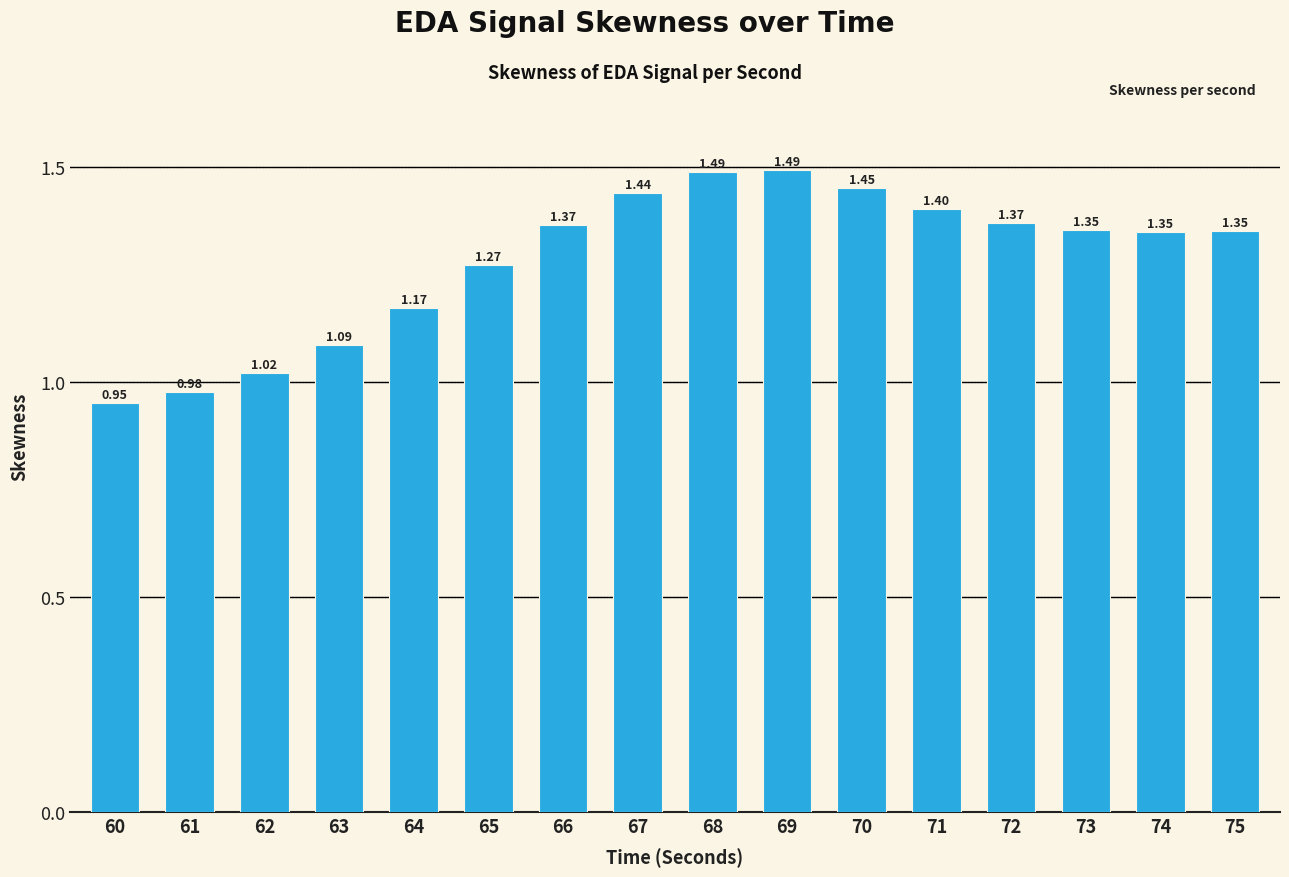

How many categories are shown in the chart?

16